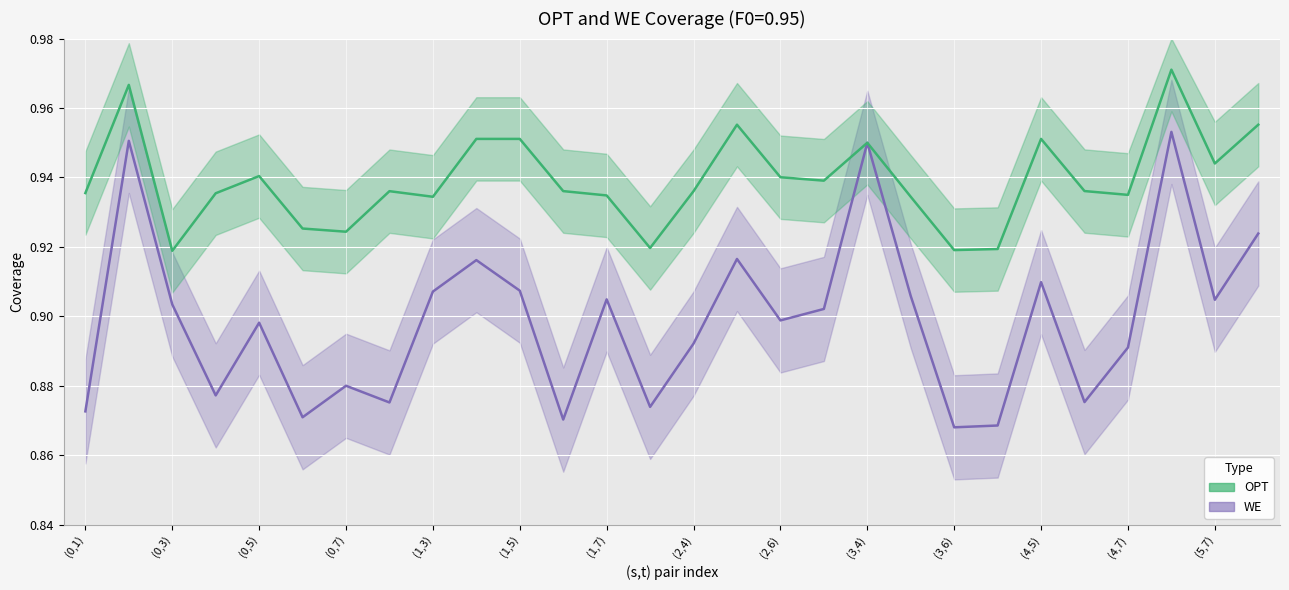

What is the value of the OPT (line) point at the 16th from the left?

1.0